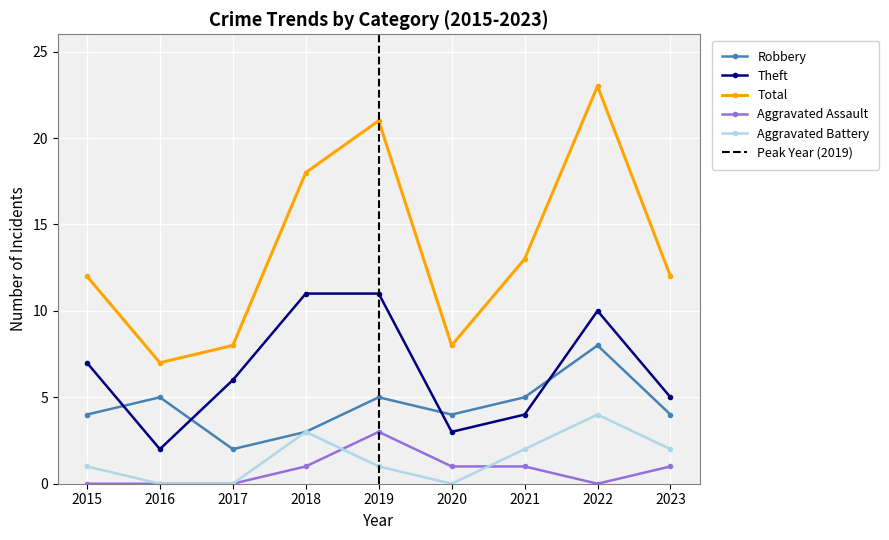

Where is Total nearest to the value 15?

2021